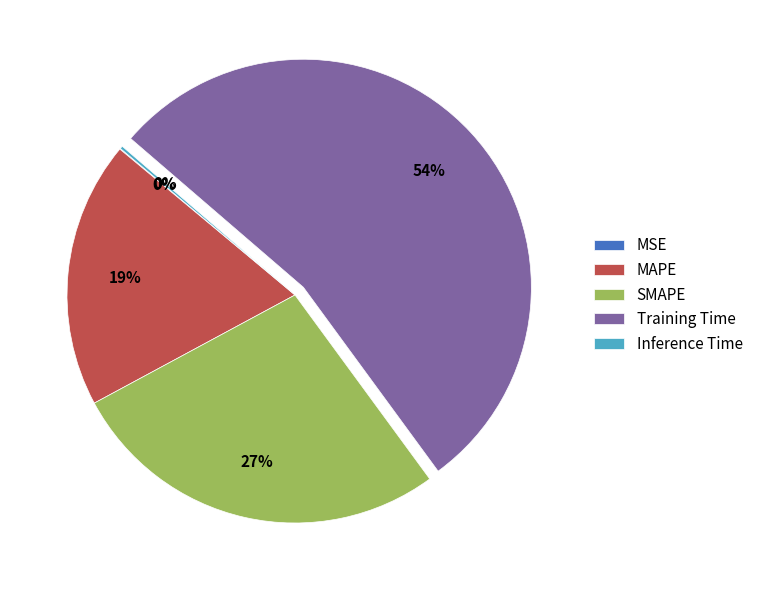

Combined, do SMAPE and MAPE account for over 50%?

No